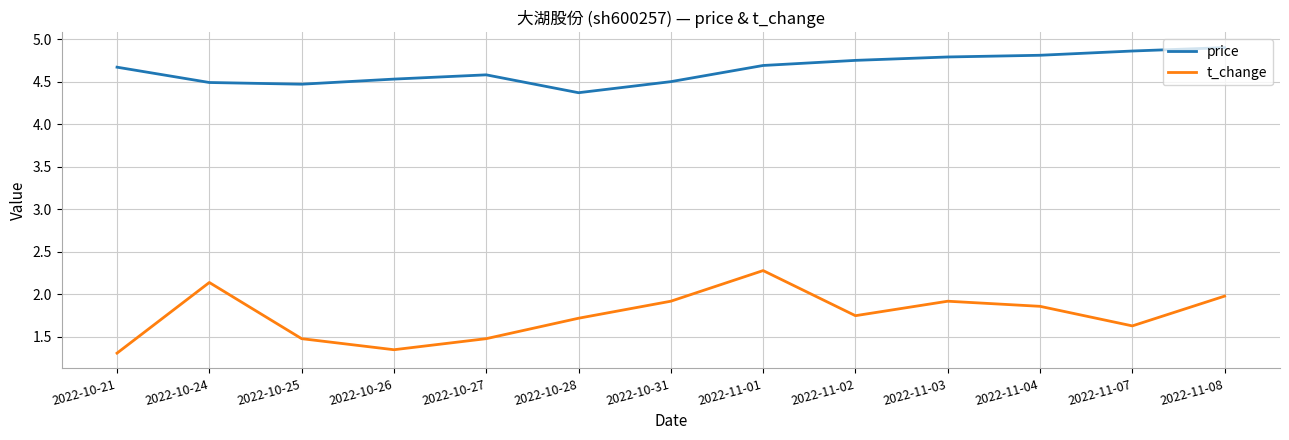

What is the difference between the maximum and minimum values in the price series?

0.5